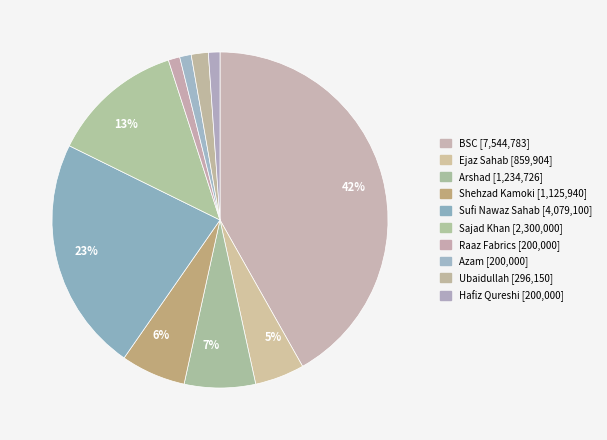

To the nearest percent, what portion does BSC represent?

42%